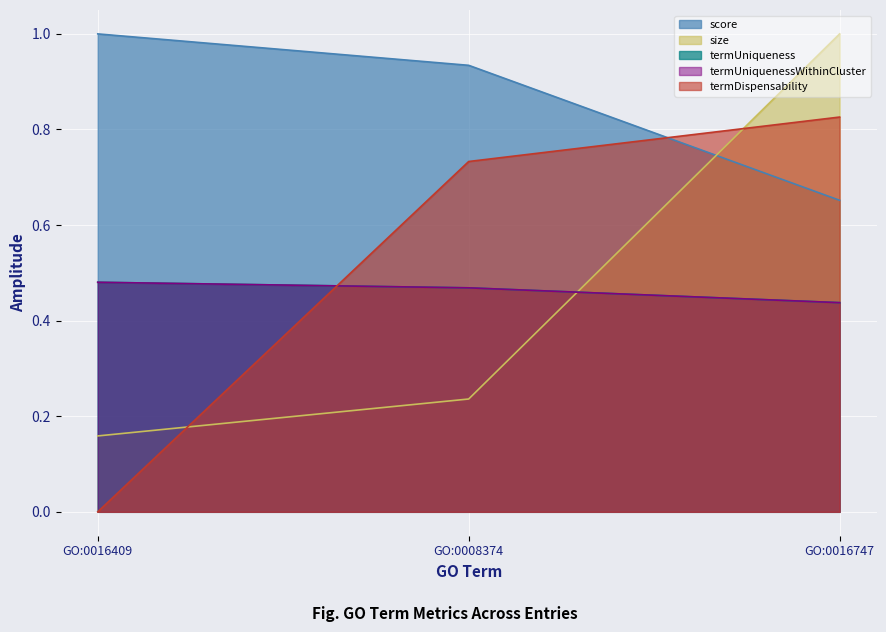

At which category is the sum across all series the highest?

GO:0016747